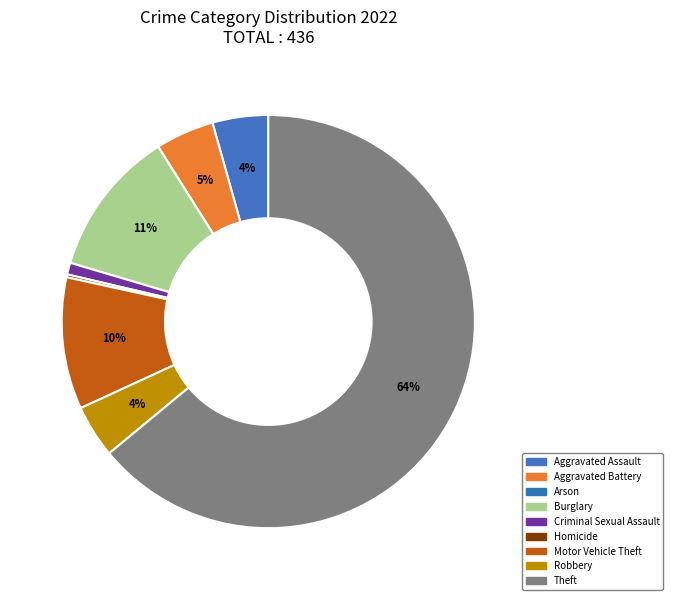

To the nearest percent, what portion does Robbery represent?

4%